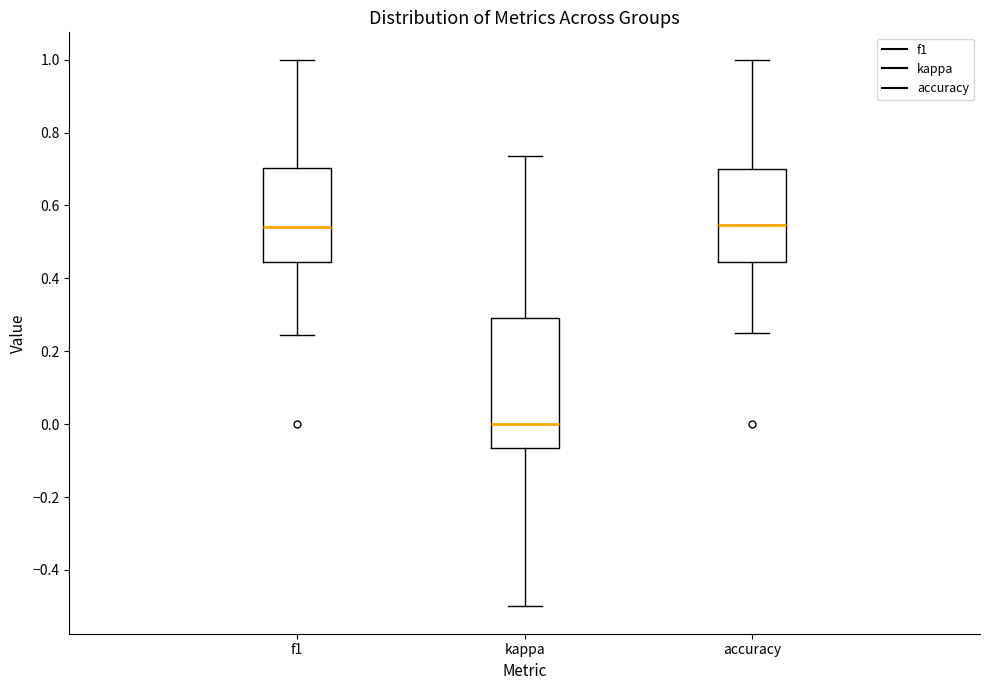

Reading left to right, read every box against the y-axis: the position of its median line, the range the box covers, and the ends of its whiskers. The values are not printed on the chart, so give them approximately, as read against the axis.

f1: median 0.54, box 0.44 to 0.70, whiskers 0.24 to 1.00
kappa: median 0.00, box -0.06 to 0.30, whiskers -0.50 to 0.74
accuracy: median 0.54, box 0.44 to 0.70, whiskers 0.26 to 1.00